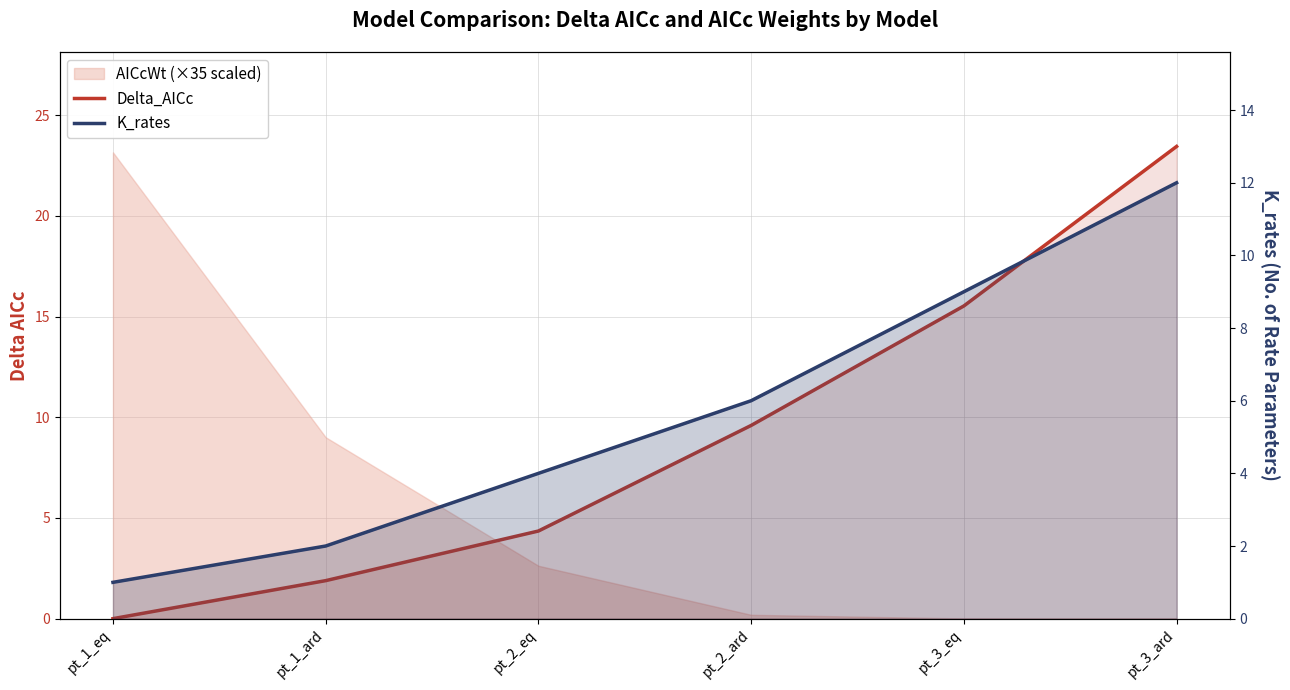

What is the difference between the maximum and minimum values in the Delta_AICc series?

23.5